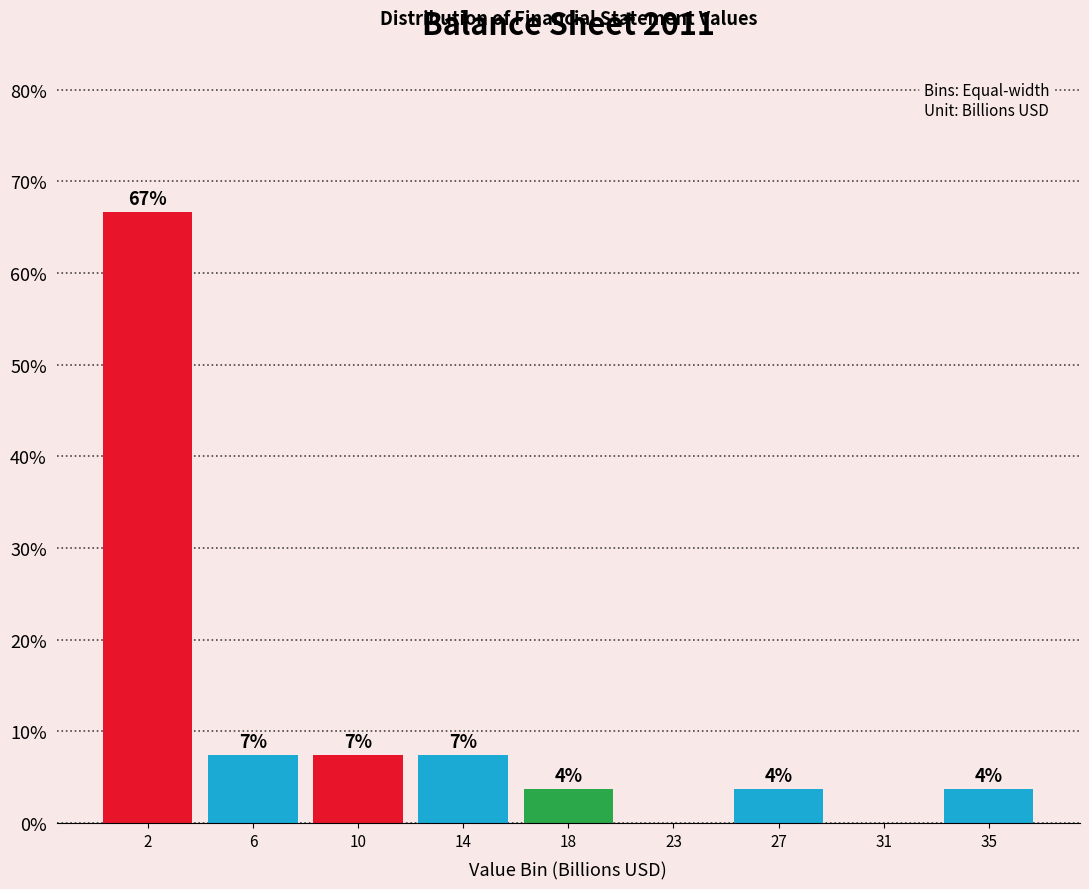

Are the bars horizontal?

No